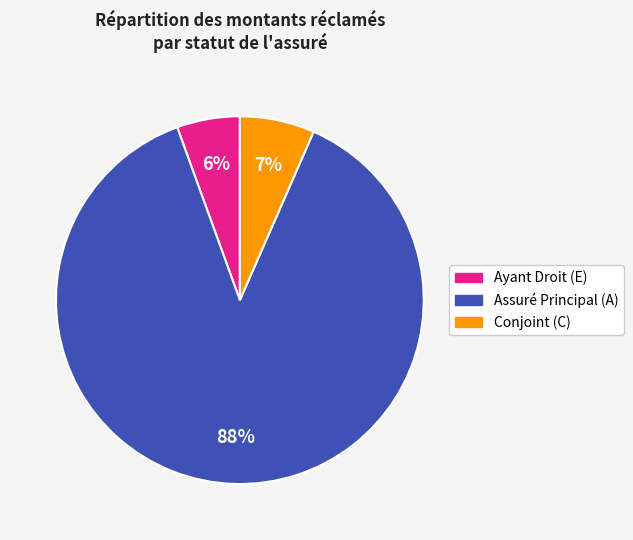

What is the largest slice in the pie chart?

Assuré Principal (A)